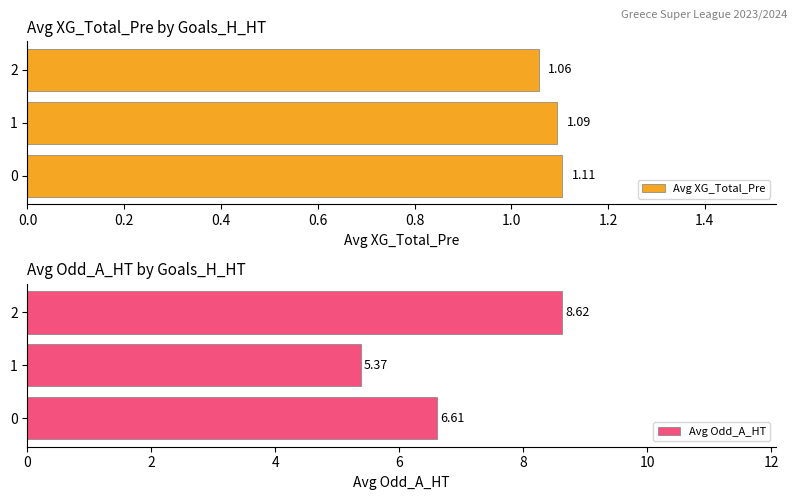

List the series in order of their peak value, lowest first.

Avg XG_Total_Pre, Avg Odd_A_HT